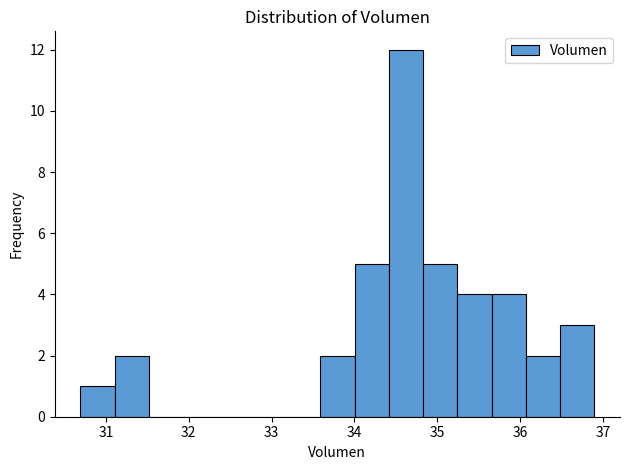

Reading left to right, transcribe this chart: for each bar, give the range it covers on the x-axis and its height. Neither the bar edges nor the heights are printed on the chart, so give them approximately, as read against the axes.

30.7 to 31.1: 1
31.1 to 31.5: 2
31.5 to 31.9: 0
31.9 to 32.3: 0
32.3 to 32.8: 0
32.8 to 33.2: 0
33.2 to 33.6: 0
33.6 to 34.0: 2
34.0 to 34.4: 5
34.4 to 34.8: 12
34.8 to 35.2: 5
35.2 to 35.7: 4
35.7 to 36.1: 4
36.1 to 36.5: 2
36.5 to 36.9: 3